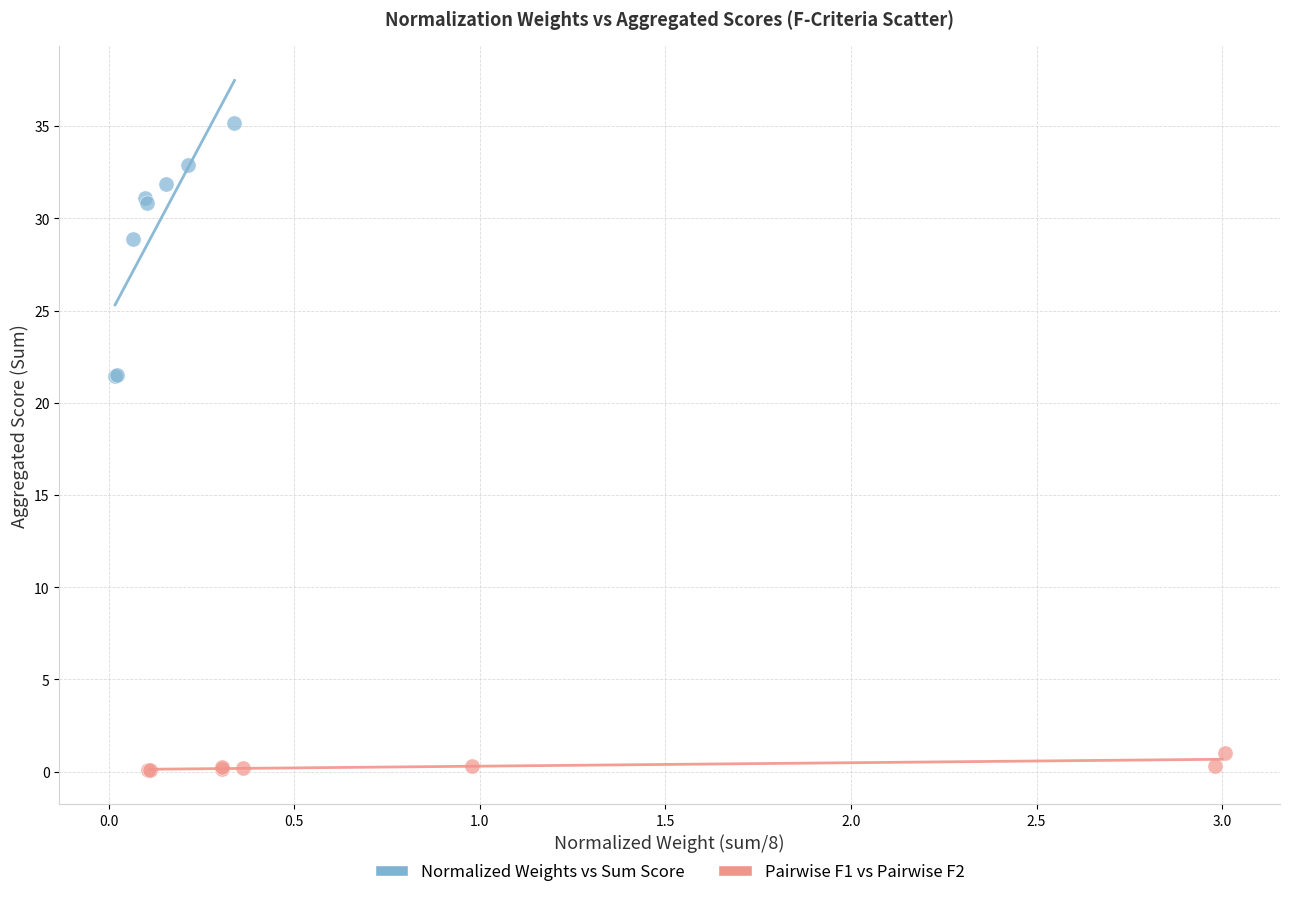

Which series has the widest spread of Y values?

Normalized Weights vs Sum Score